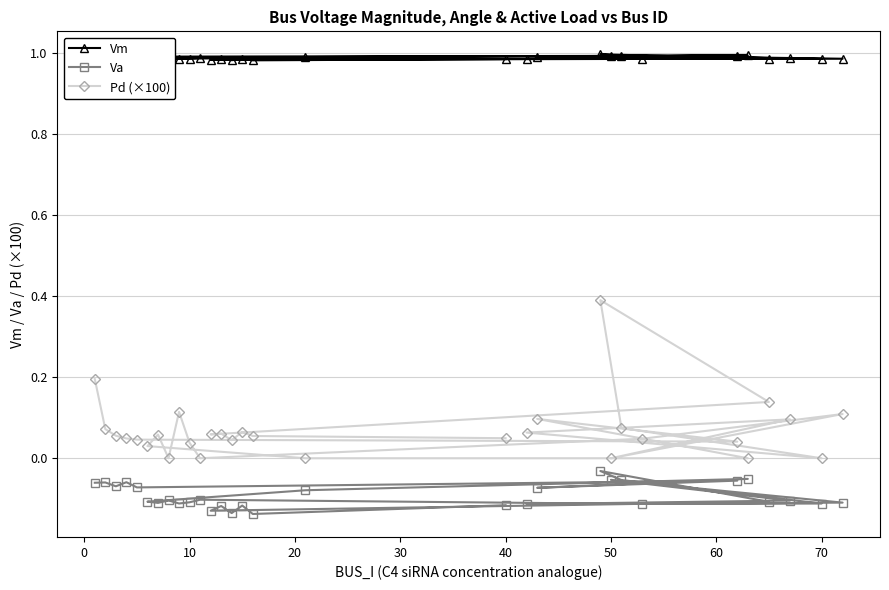

Rank the series by their maximum value, from highest to lowest.

Vm, Pd (×100), Va